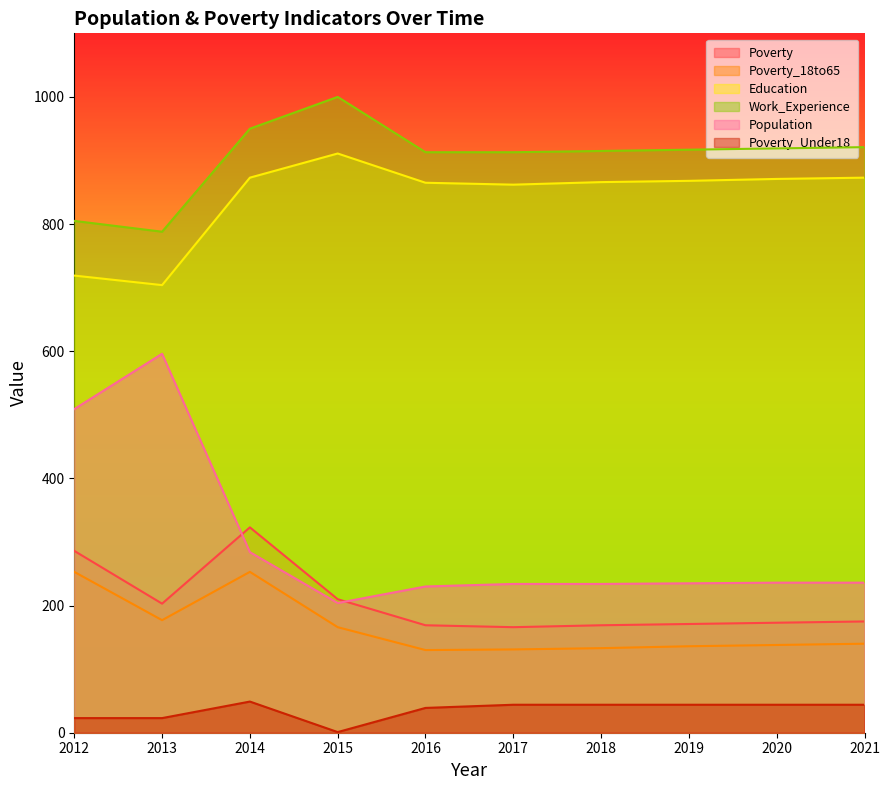

Where is the first local minimum for Poverty_Under18?

2015